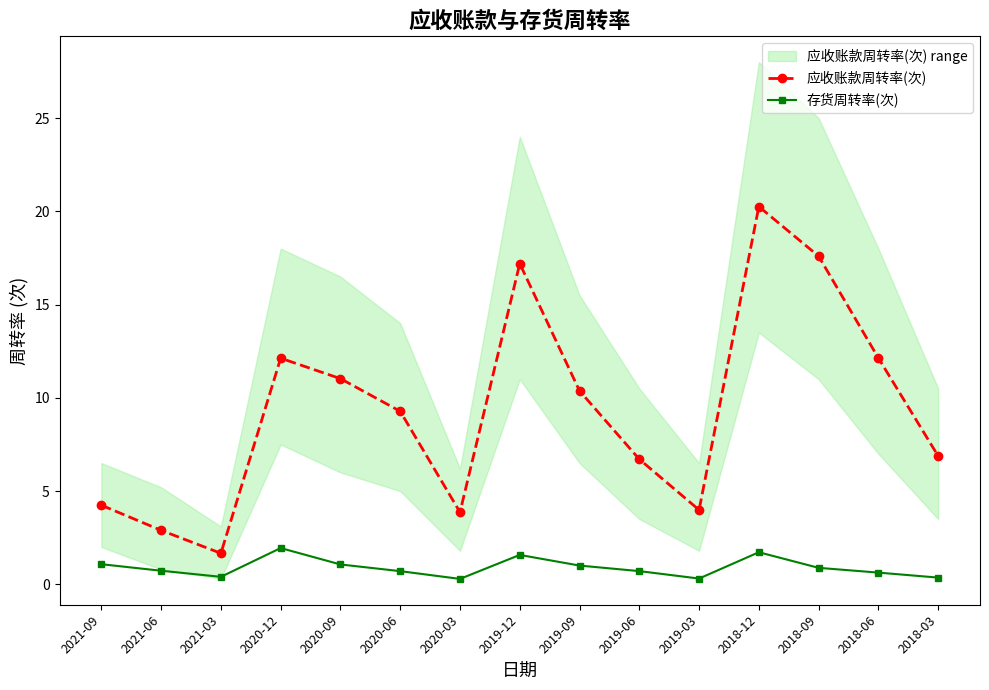

Where is the first local minimum for 应收账款周转率(次)?

2021-03